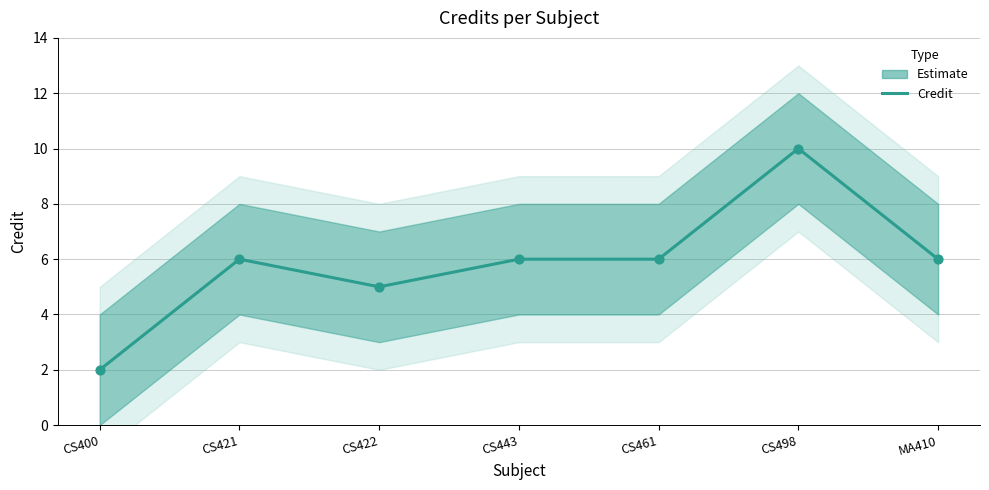

What is the change in value from CS400 to MA410?

+4